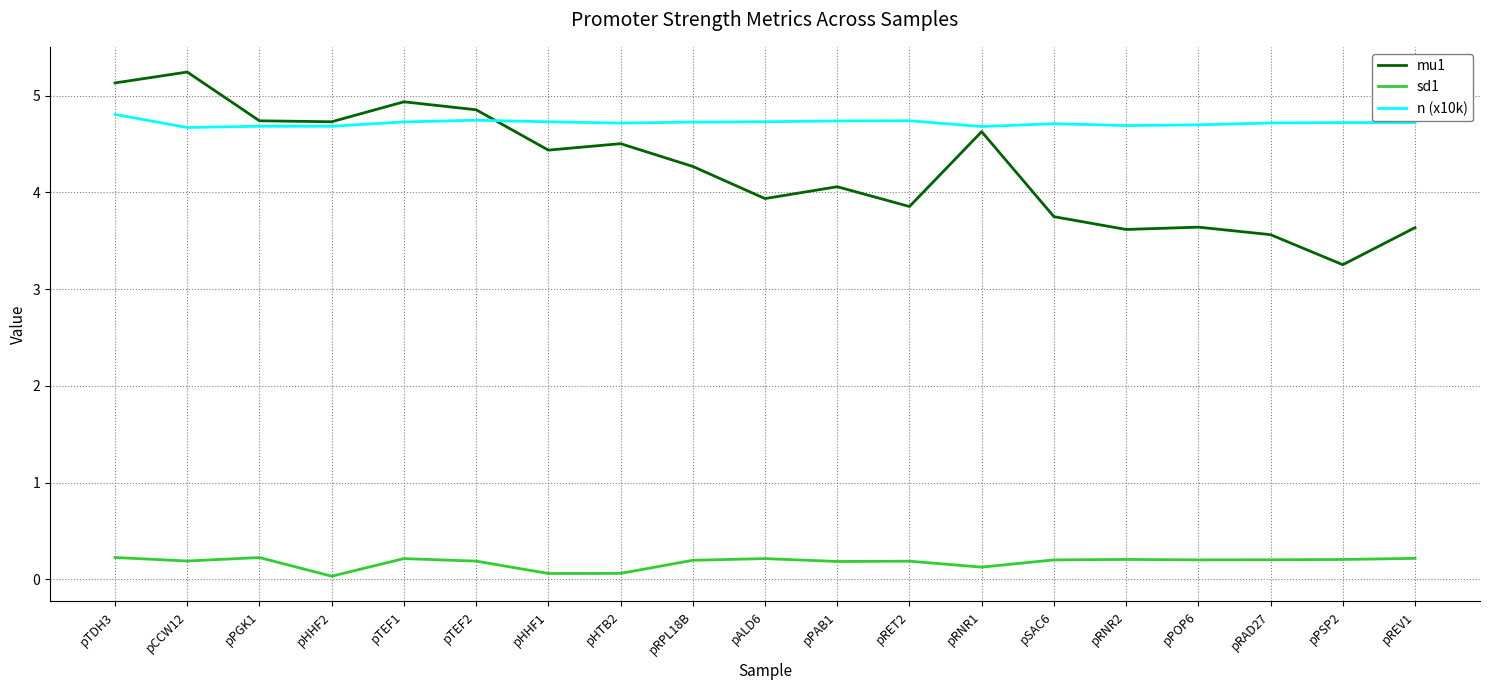

Rank the series by their maximum value, from highest to lowest.

mu1, n (x10k), sd1